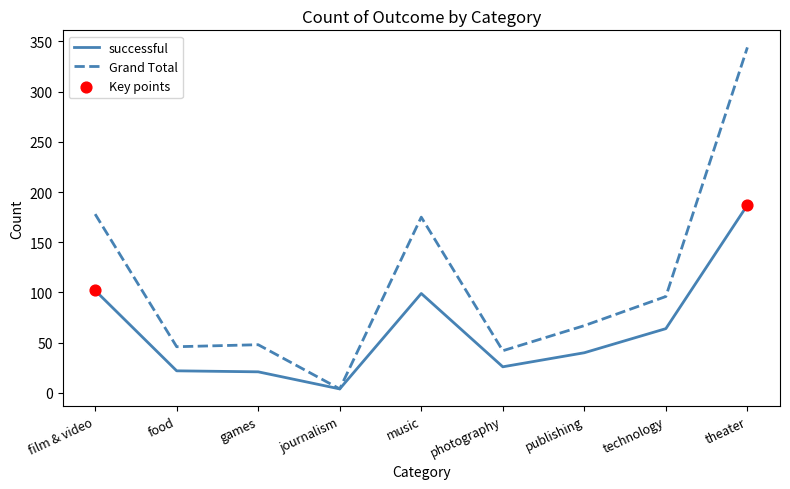

At which category is the sum across all series the highest?

theater